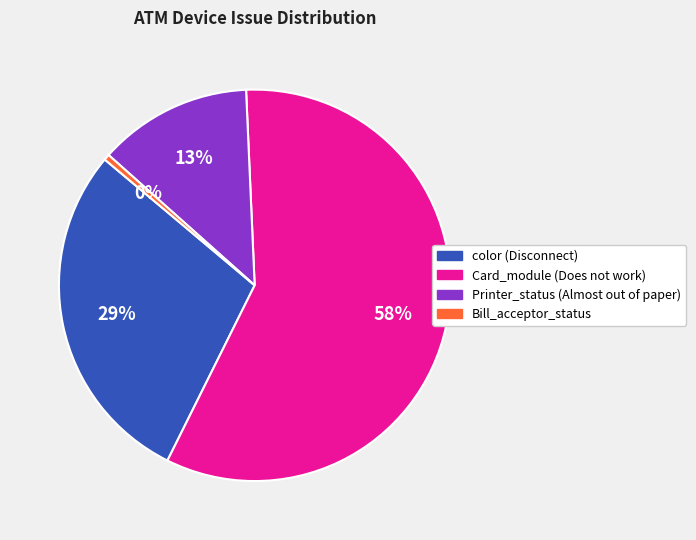

Does any single category account for the majority?

Yes